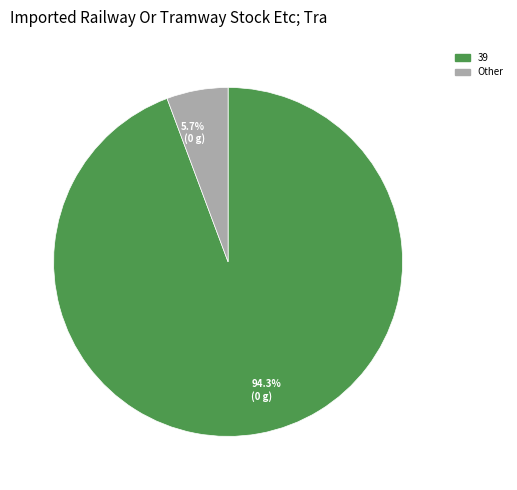

To the nearest percent, what is the average slice percentage?

50%